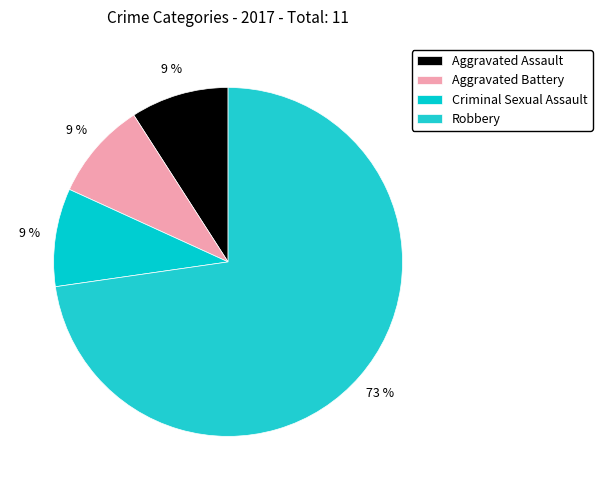

What is the ratio of the value at Criminal Sexual Assault to the value at Robbery?

0.1